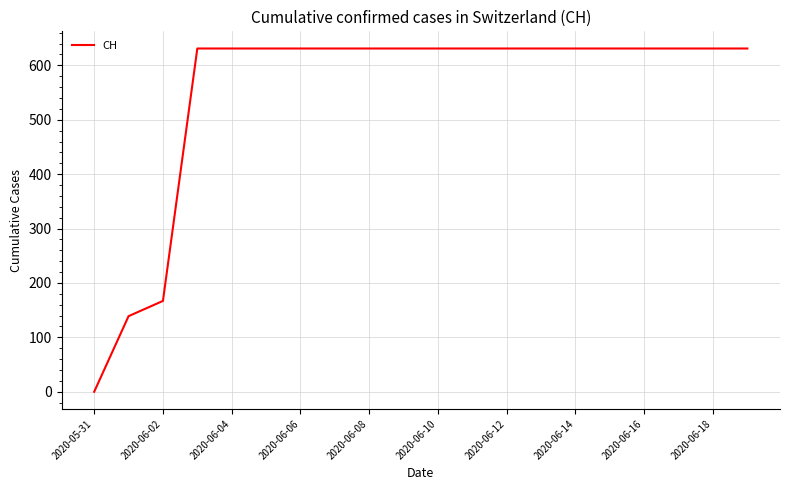

What is the difference between the maximum and minimum values?

631